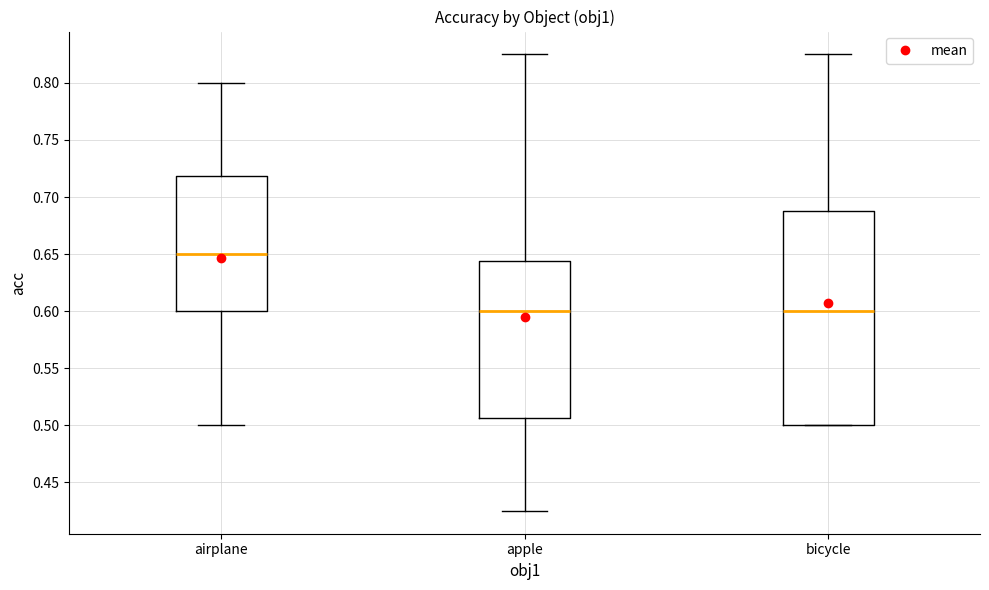

Which box is the tallest, from its lower edge to its upper edge?

bicycle